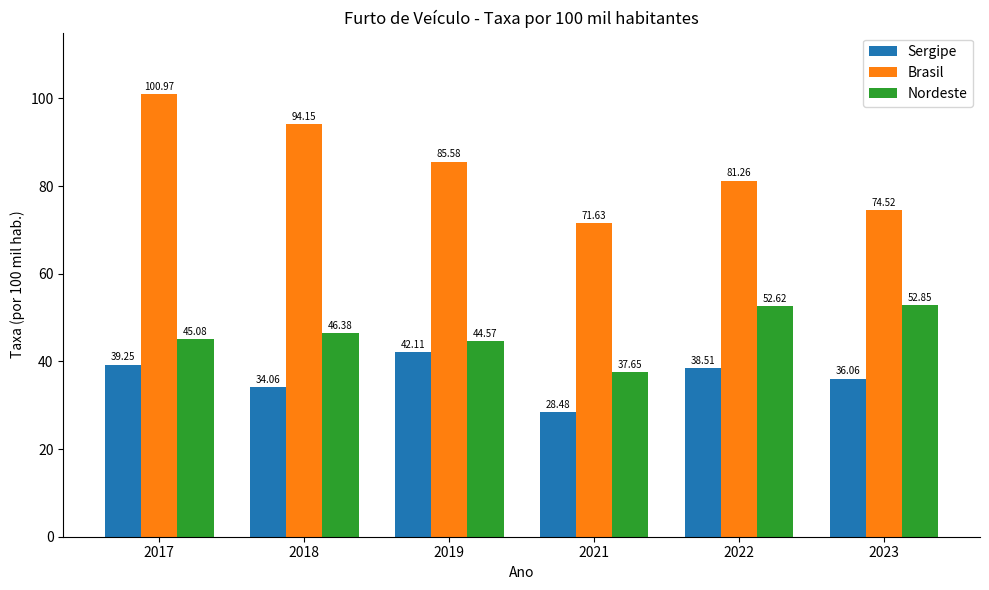

Which category has the highest value across all series?

2017